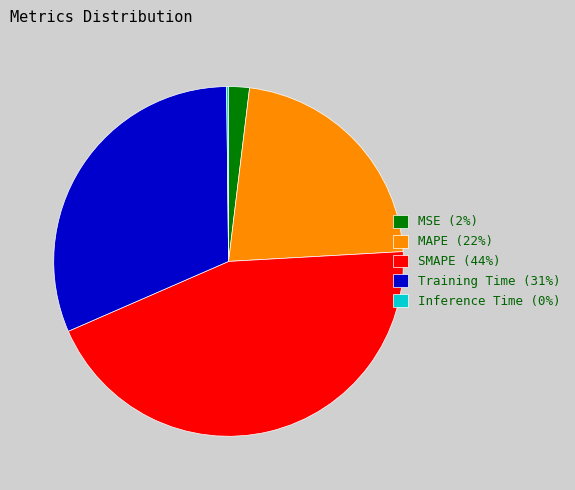

Which has a higher value, Training Time (31%) or MAPE (22%)?

Training Time (31%)